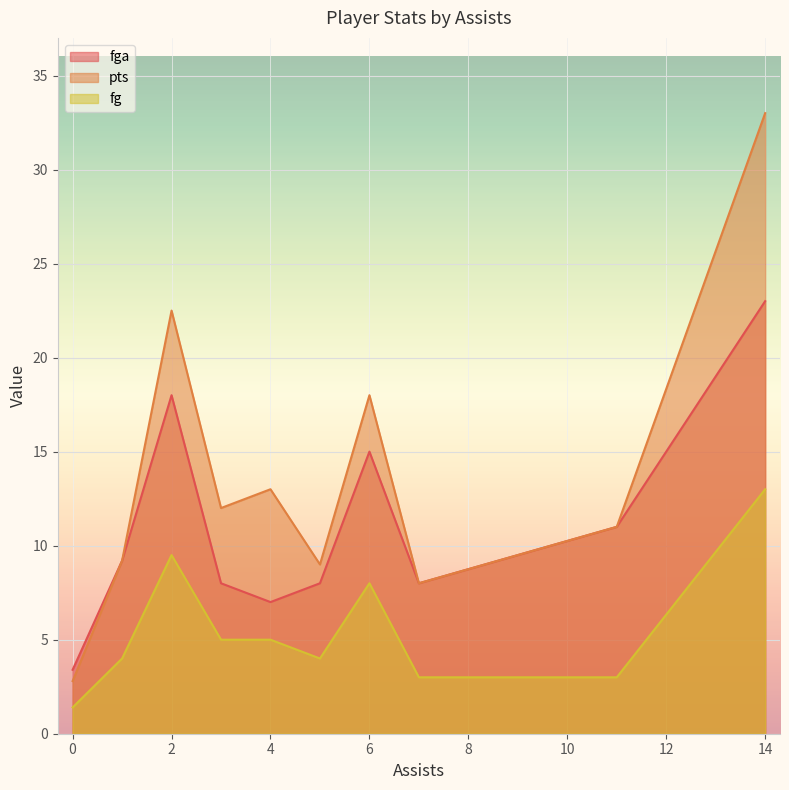

True or false: fg has a value of 7 at 5.

False